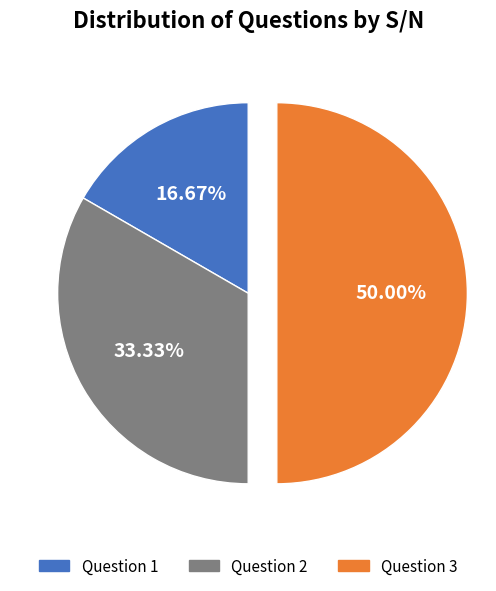

Is it true that Question 1 is 9% of the pie?

False